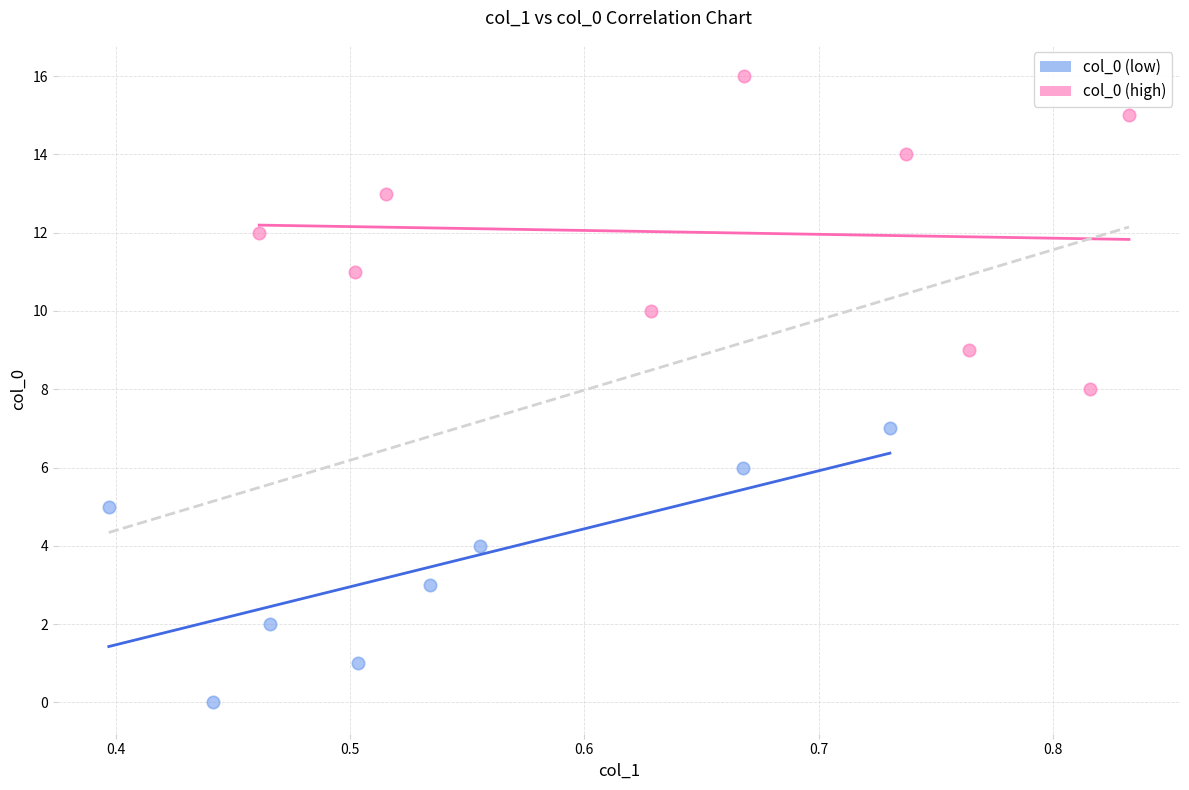

Which series contains the highest Y value?

col_0 (high)